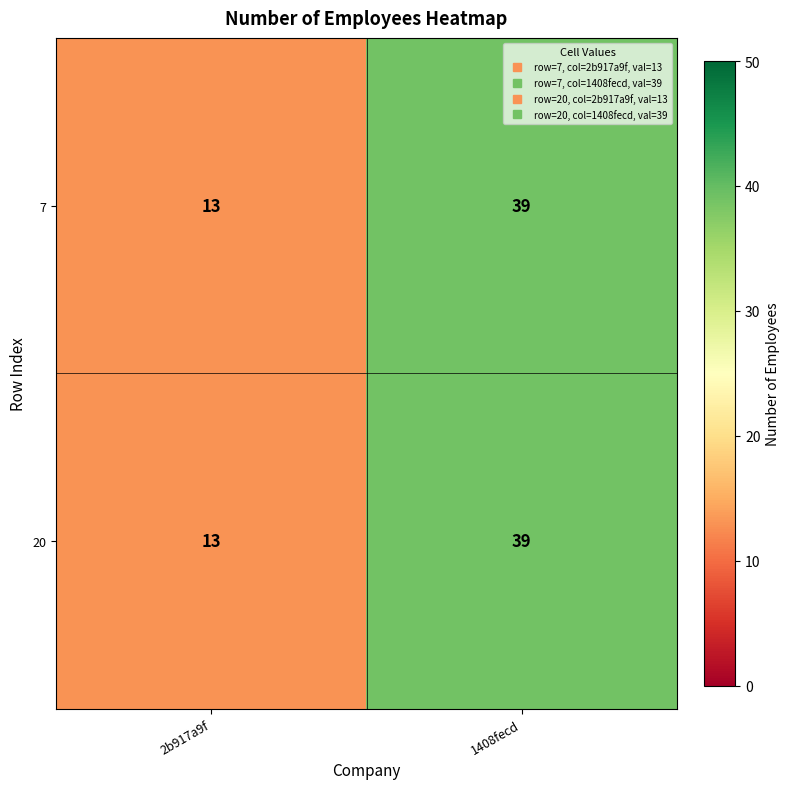

Reading right to left, transcribe all the data shown in this chart.

7: 1408fecd=39	2b917a9f=13
20: 1408fecd=39	2b917a9f=13